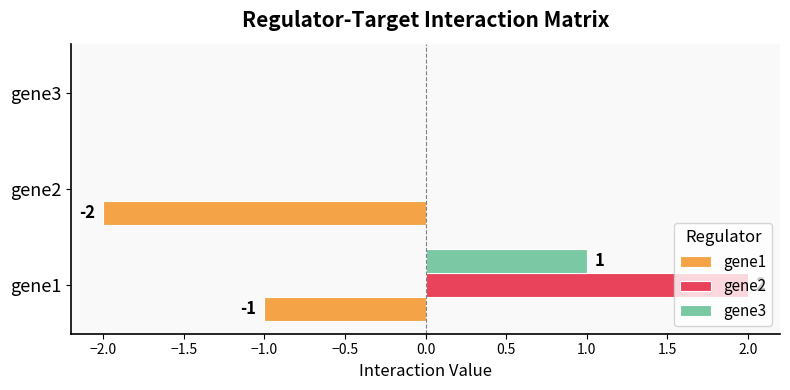

How many distinct data groups are displayed?

3